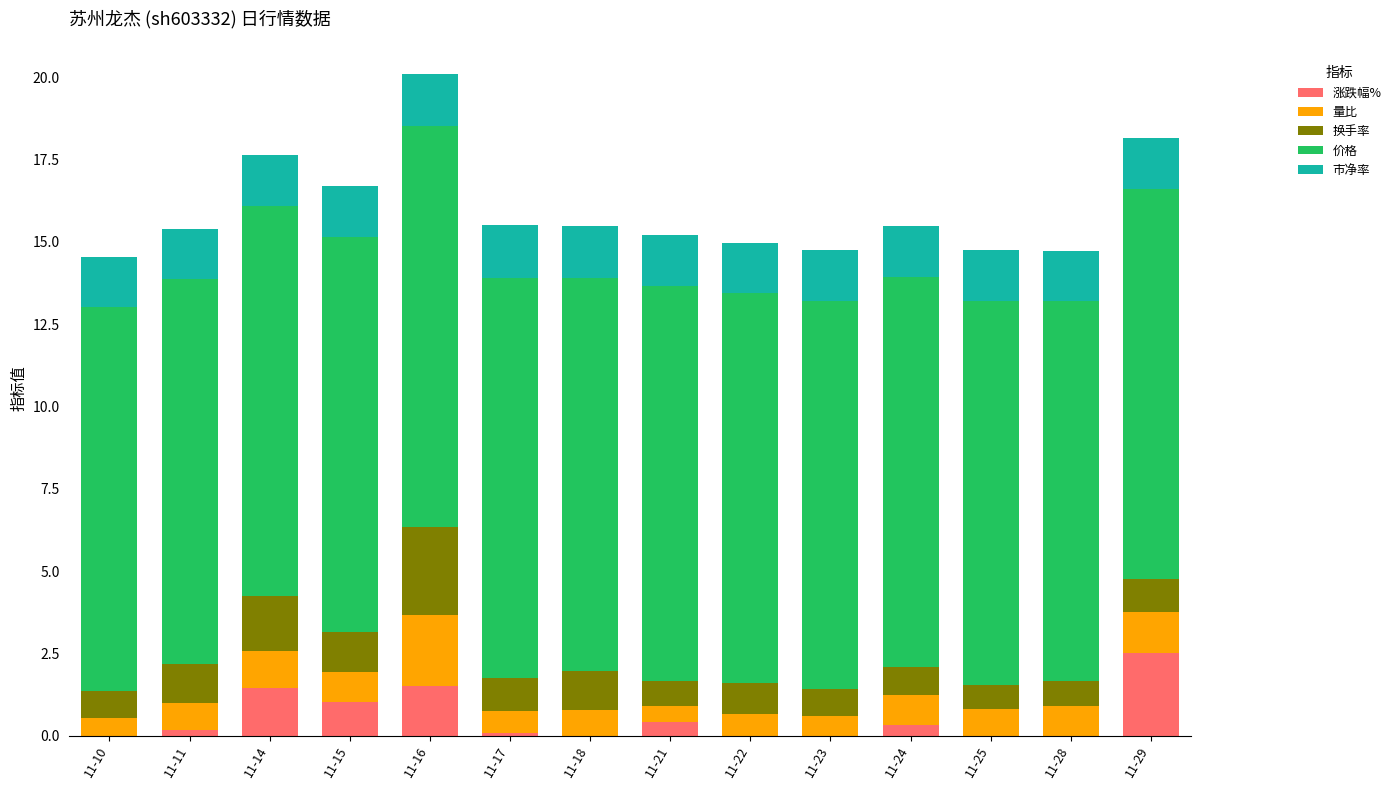

Which category has the highest value in the 涨跌幅% series?

11-29